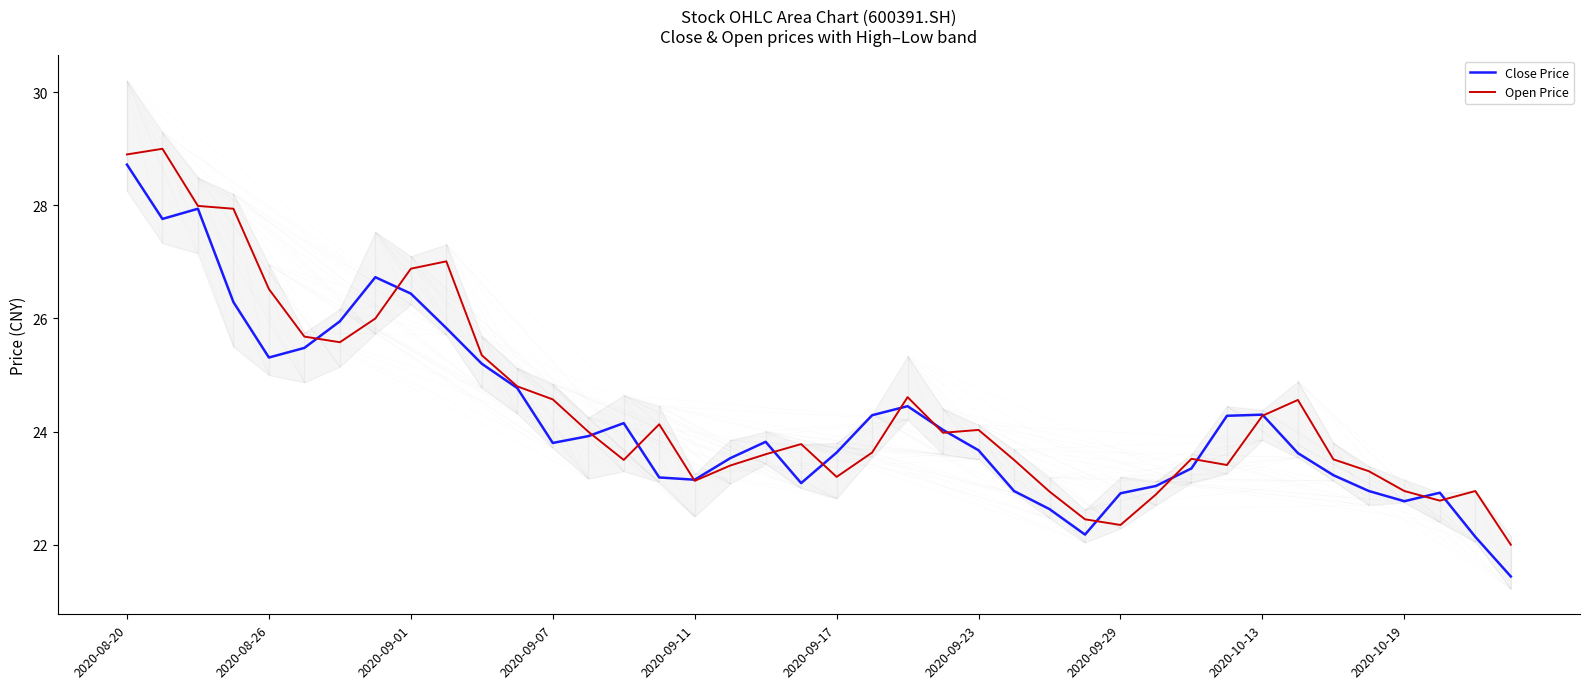

What is the difference between the maximum and minimum values in the Close Price series?

7.3